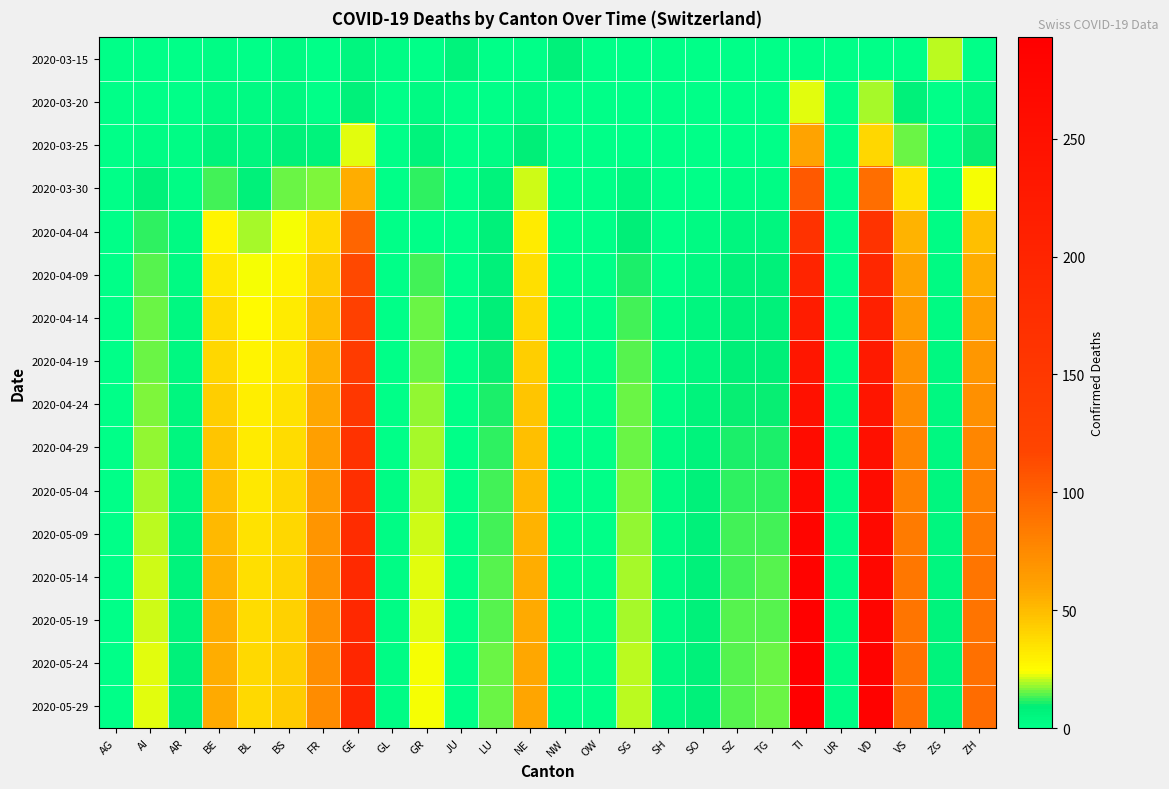

Reading right to left, what are all the values shown in this chart?

2020-03-15: ZH=0	ZG=20	VS=0	VD=0	UR=0	TI=0	TG=0	SZ=0	SO=0	SH=0	SG=0	OW=0	NW=8	NE=0	LU=0	JU=6	GR=0	GL=2	GE=5	FR=0	BS=3	BL=0	BE=2	AR=0	AI=1	AG=0
2020-03-20: ZH=4	ZG=0	VS=7	VD=19	UR=0	TI=22	TG=0	SZ=0	SO=0	SH=0	SG=0	OW=0	NW=0	NE=3	LU=0	JU=0	GR=3	GL=0	GE=8	FR=1	BS=4	BL=3	BE=3	AR=0	AI=1	AG=0
2020-03-25: ZH=10	ZG=0	VS=15	VD=40	UR=0	TI=60	TG=1	SZ=0	SO=1	SH=0	SG=1	OW=0	NW=0	NE=9	LU=2	JU=0	GR=6	GL=0	GE=22	FR=6	BS=8	BL=5	BE=6	AR=2	AI=2	AG=0
2020-03-30: ZH=24	ZG=1	VS=35	VD=92	UR=0	TI=105	TG=2	SZ=2	SO=0	SH=0	SG=5	OW=0	NW=0	NE=21	LU=6	JU=0	GR=12	GL=1	GE=55	FR=17	BS=15	BL=7	BE=13	AR=2	AI=8	AG=0
2020-04-04: ZH=49	ZG=2	VS=53	VD=162	UR=1	TI=165	TG=5	SZ=5	SO=3	SH=1	SG=9	OW=0	NW=0	NE=31	LU=7	JU=0	GR=0	GL=0	GE=98	FR=37	BS=24	BL=19	BE=28	AR=3	AI=12	AG=0
2020-04-09: ZH=56	ZG=3	VS=60	VD=192	UR=1	TI=200	TG=7	SZ=7	SO=4	SH=1	SG=11	OW=0	NW=0	NE=36	LU=8	JU=0	GR=13	GL=0	GE=115	FR=44	BS=28	BL=23	BE=33	AR=3	AI=14	AG=0
2020-04-14: ZH=62	ZG=3	VS=65	VD=210	UR=1	TI=220	TG=8	SZ=8	SO=5	SH=2	SG=13	OW=0	NW=0	NE=40	LU=9	JU=0	GR=15	GL=1	GE=130	FR=50	BS=31	BL=26	BE=37	AR=4	AI=15	AG=0
2020-04-19: ZH=67	ZG=4	VS=70	VD=225	UR=1	TI=235	TG=9	SZ=9	SO=5	SH=2	SG=14	OW=1	NW=0	NE=43	LU=10	JU=0	GR=16	GL=1	GE=142	FR=54	BS=33	BL=28	BE=40	AR=4	AI=16	AG=0
2020-04-24: ZH=72	ZG=4	VS=74	VD=238	UR=2	TI=248	TG=10	SZ=10	SO=6	SH=2	SG=15	OW=1	NW=0	NE=46	LU=11	JU=0	GR=18	GL=1	GE=153	FR=58	BS=35	BL=30	BE=43	AR=5	AI=17	AG=0
2020-04-29: ZH=77	ZG=4	VS=78	VD=250	UR=2	TI=260	TG=11	SZ=11	SO=6	SH=3	SG=16	OW=1	NW=1	NE=49	LU=12	JU=0	GR=19	GL=1	GE=163	FR=62	BS=37	BL=32	BE=46	AR=5	AI=18	AG=0
2020-05-04: ZH=81	ZG=5	VS=81	VD=260	UR=2	TI=270	TG=12	SZ=12	SO=7	SH=3	SG=17	OW=1	NW=1	NE=51	LU=13	JU=1	GR=20	GL=2	GE=172	FR=65	BS=39	BL=33	BE=49	AR=5	AI=19	AG=0
2020-05-09: ZH=84	ZG=5	VS=84	VD=268	UR=2	TI=278	TG=13	SZ=13	SO=7	SH=3	SG=18	OW=1	NW=1	NE=53	LU=13	JU=1	GR=21	GL=2	GE=180	FR=68	BS=40	BL=35	BE=51	AR=6	AI=20	AG=0
2020-05-14: ZH=87	ZG=5	VS=86	VD=274	UR=2	TI=284	TG=14	SZ=13	SO=7	SH=3	SG=19	OW=1	NW=1	NE=55	LU=14	JU=1	GR=22	GL=2	GE=186	FR=70	BS=41	BL=36	BE=53	AR=6	AI=21	AG=0
2020-05-19: ZH=89	ZG=6	VS=88	VD=279	UR=2	TI=288	TG=14	SZ=14	SO=8	SH=3	SG=19	OW=1	NW=1	NE=57	LU=14	JU=1	GR=22	GL=2	GE=191	FR=72	BS=42	BL=37	BE=55	AR=6	AI=21	AG=0
2020-05-24: ZH=91	ZG=6	VS=90	VD=283	UR=2	TI=291	TG=15	SZ=14	SO=8	SH=4	SG=20	OW=1	NW=1	NE=58	LU=15	JU=1	GR=23	GL=2	GE=195	FR=73	BS=43	BL=38	BE=56	AR=7	AI=22	AG=0
2020-05-29: ZH=93	ZG=6	VS=91	VD=286	UR=2	TI=293	TG=15	SZ=14	SO=8	SH=4	SG=20	OW=1	NW=1	NE=59	LU=15	JU=1	GR=23	GL=2	GE=198	FR=74	BS=44	BL=38	BE=57	AR=7	AI=22	AG=0